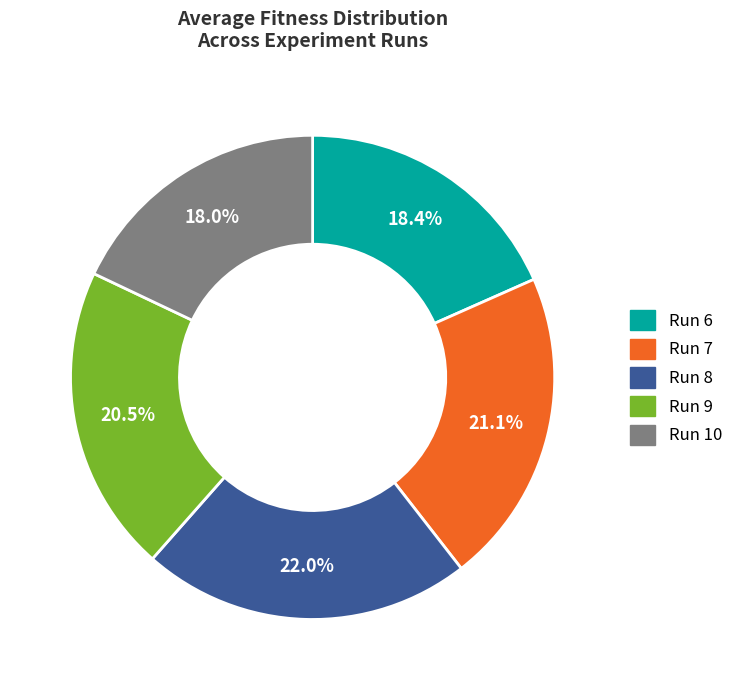

Is there any slice that represents more than half of the pie?

No